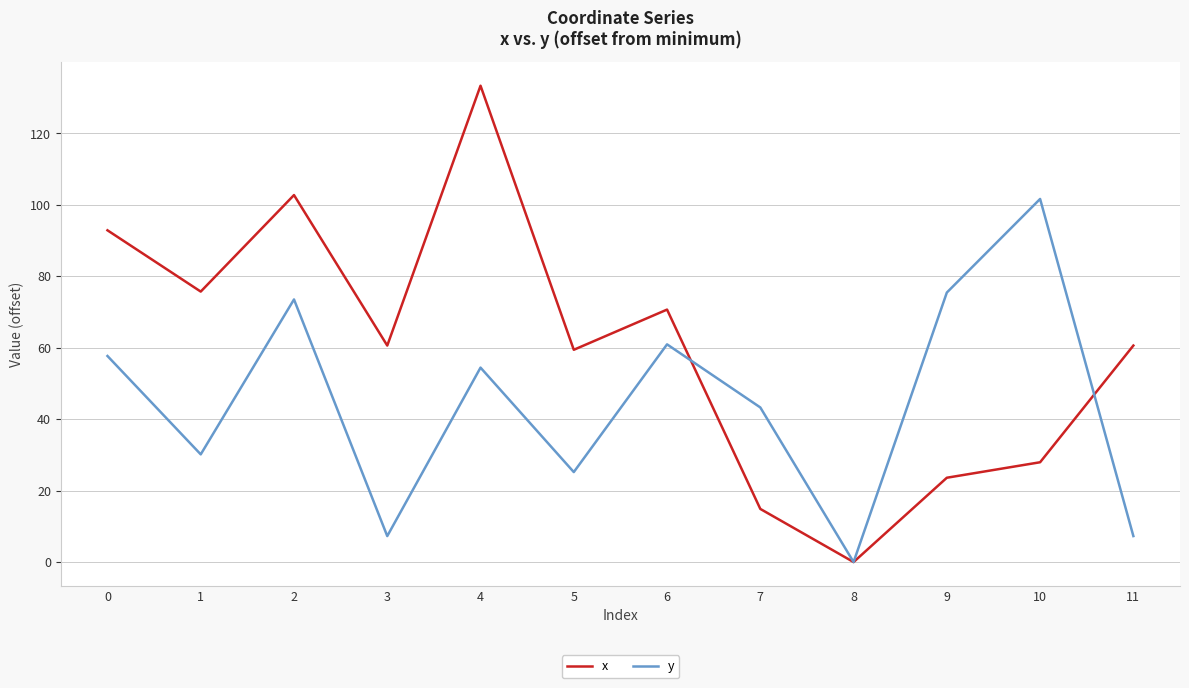

Which series has the largest range (max minus min)?

x